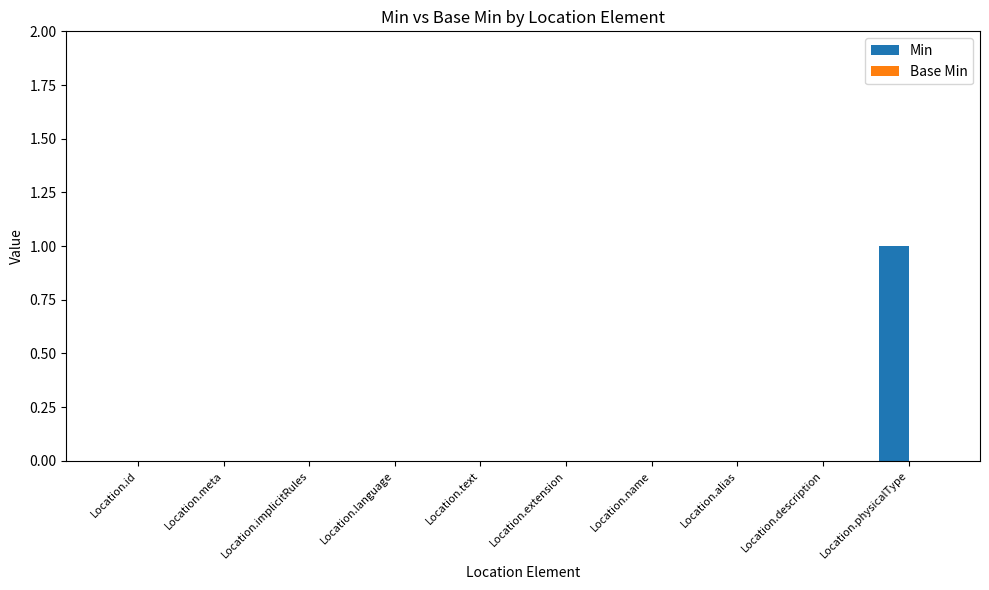

Between Location.physicalType and Location.description, which is larger?

Location.physicalType